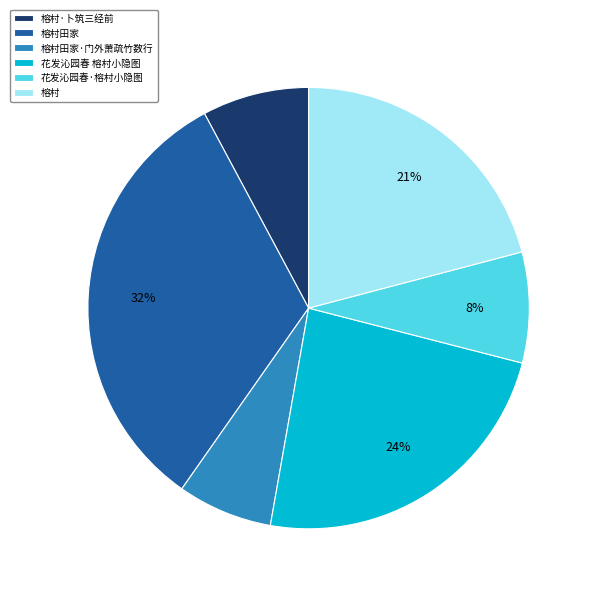

How many segments does this pie chart have?

6